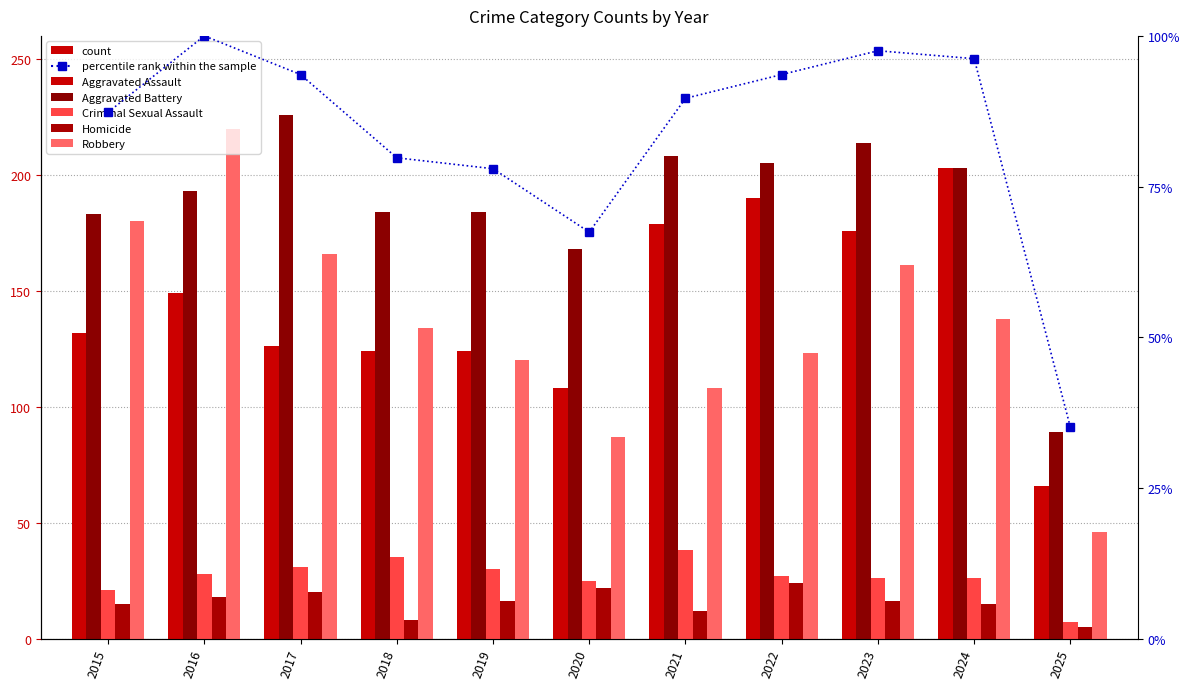

What is the value of the Aggravated Battery bar at the 3rd from the left?

226.0